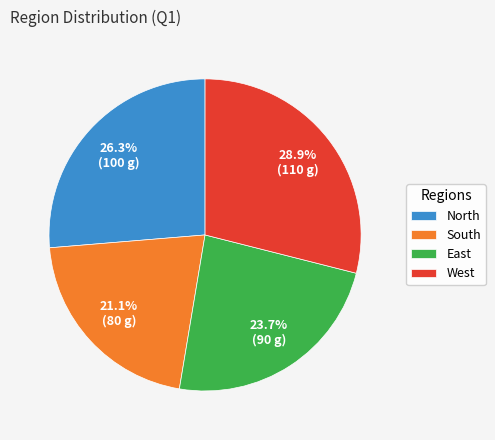

How many slices are in this pie chart?

4